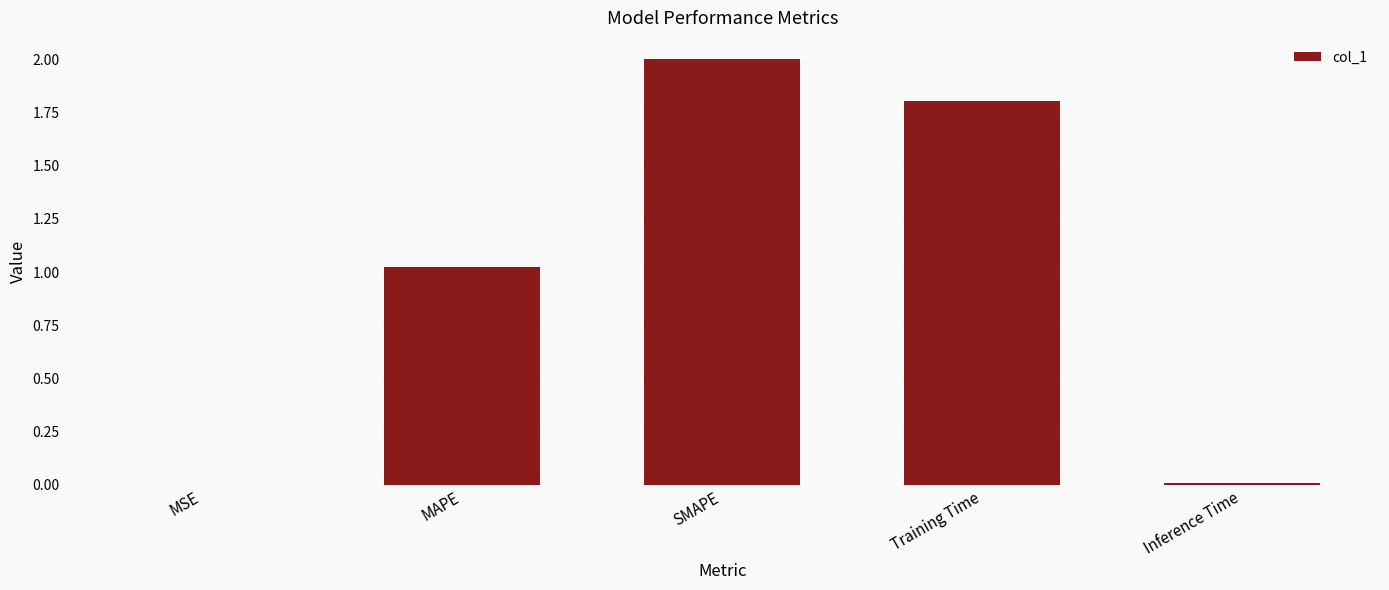

What is the greatest value displayed?

2.0